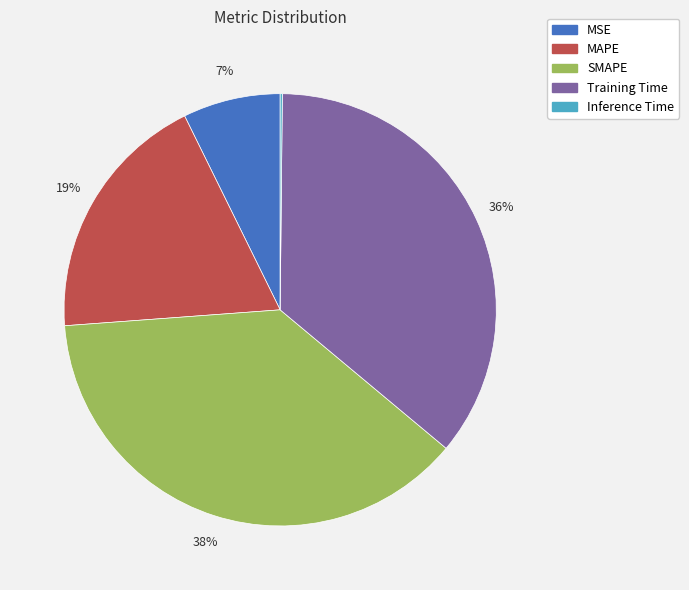

Does MSE represent more than half of the total?

No